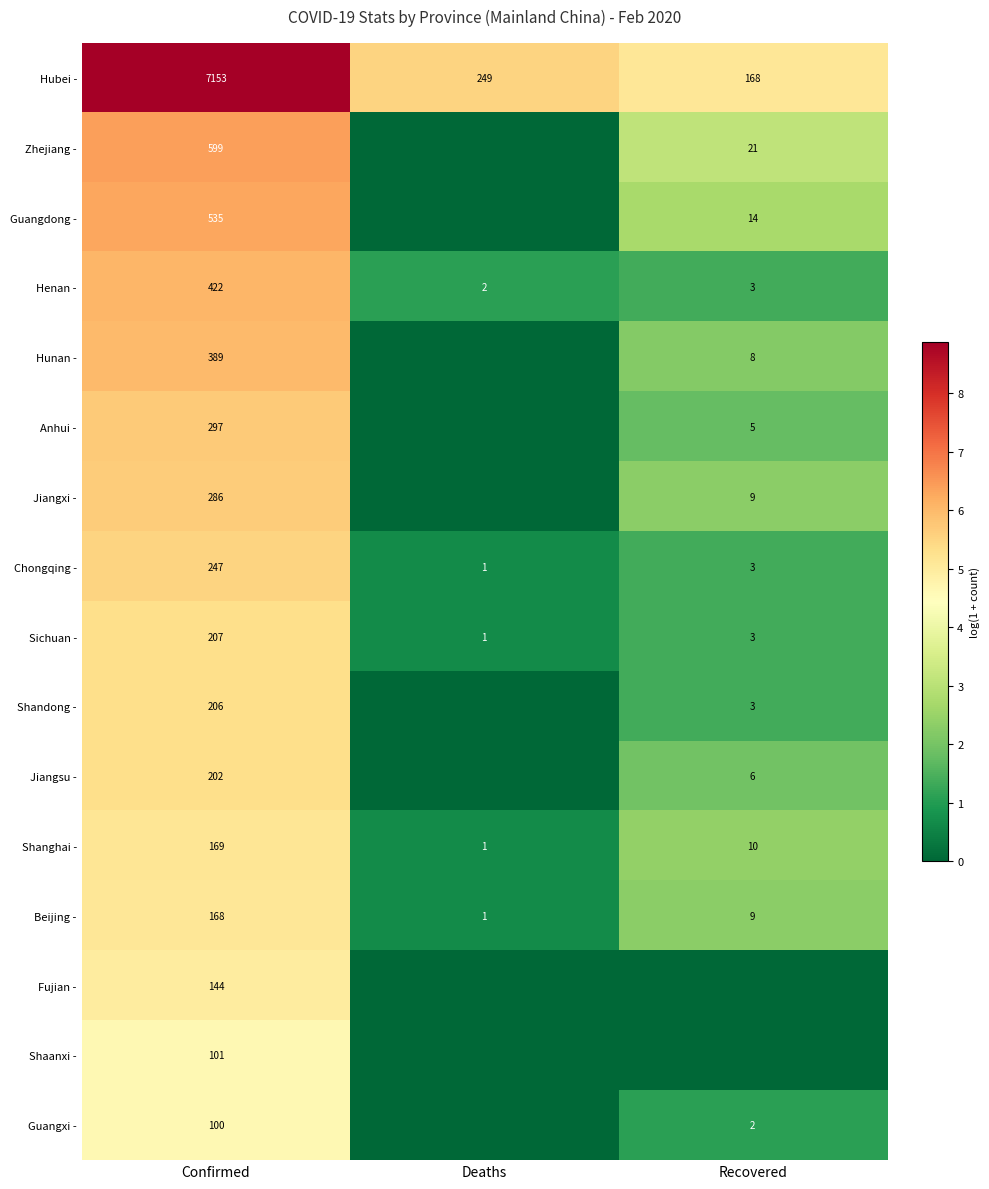

At how many categories does at least one series exceed 8?

1